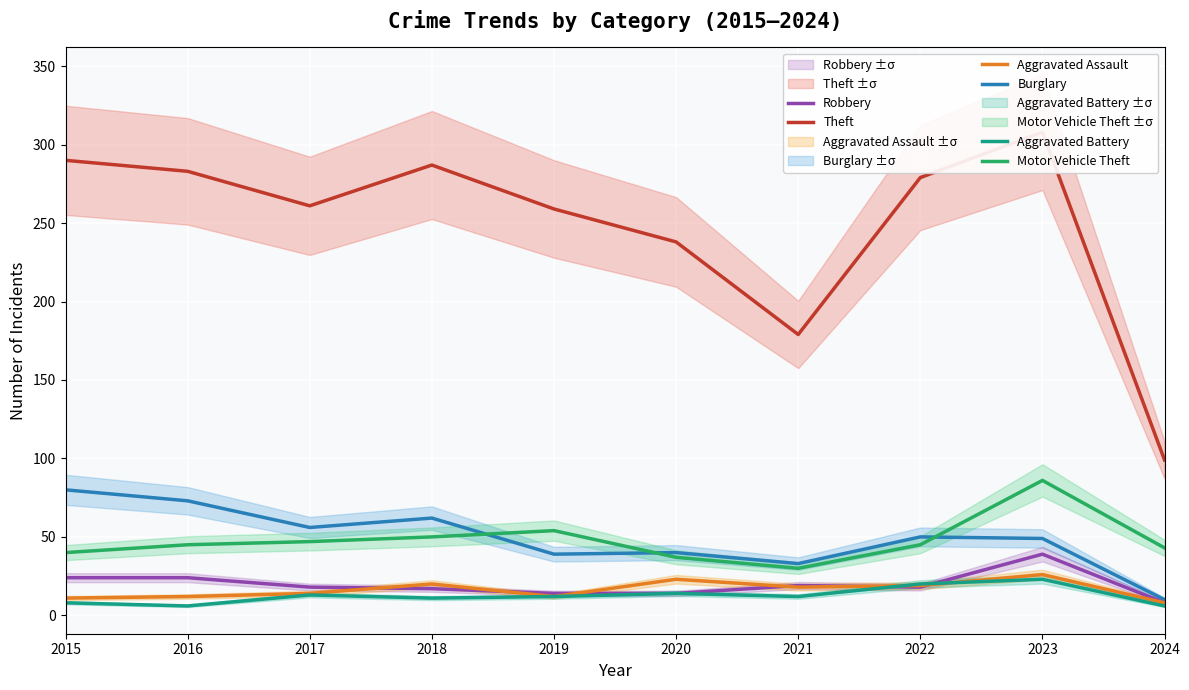

At which label is Motor Vehicle Theft closest to 58?

2019